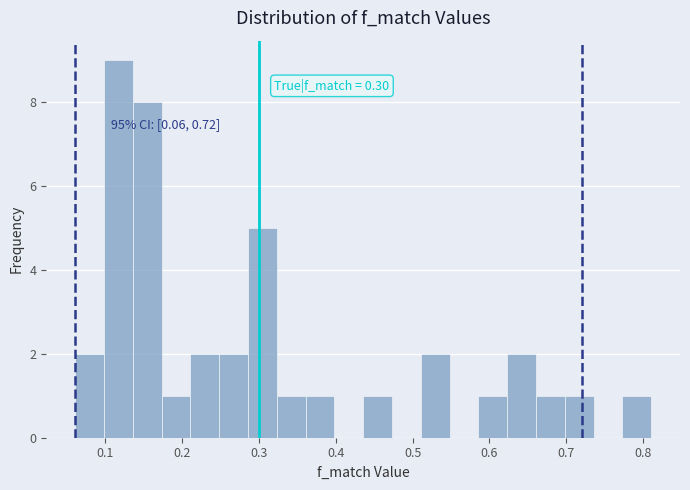

Read against the x-axis, roughly where is the centre of the tallest bar?

0.12